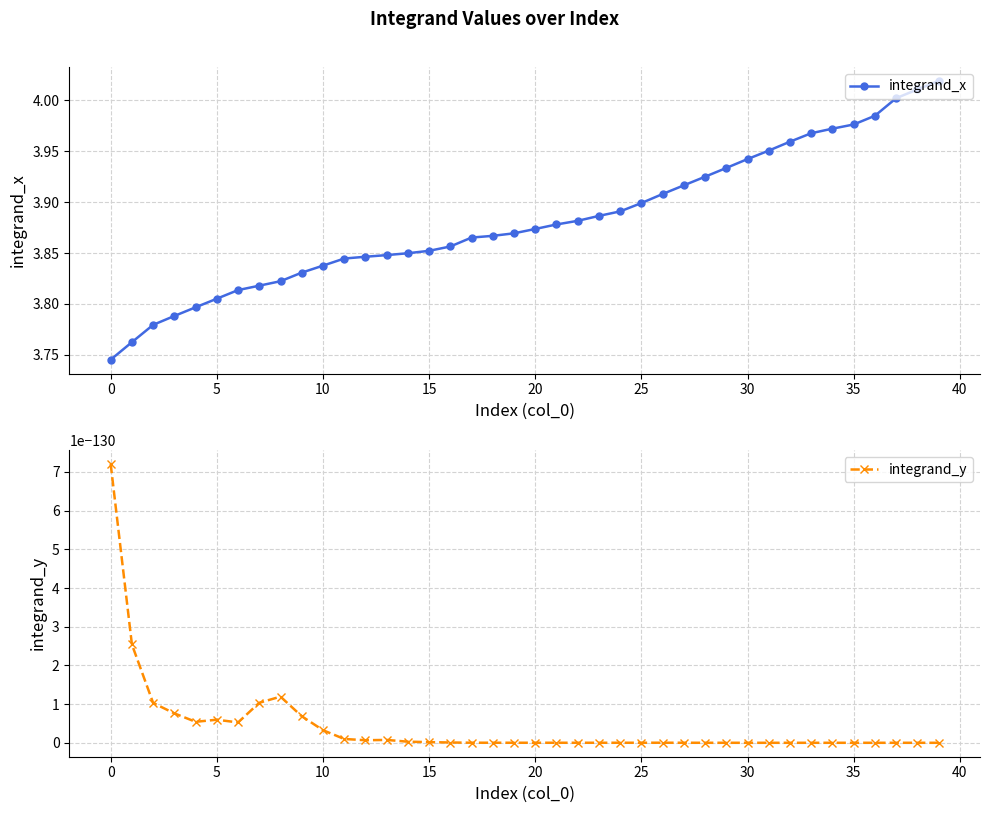

At which label does integrand_x reach its minimum?

0